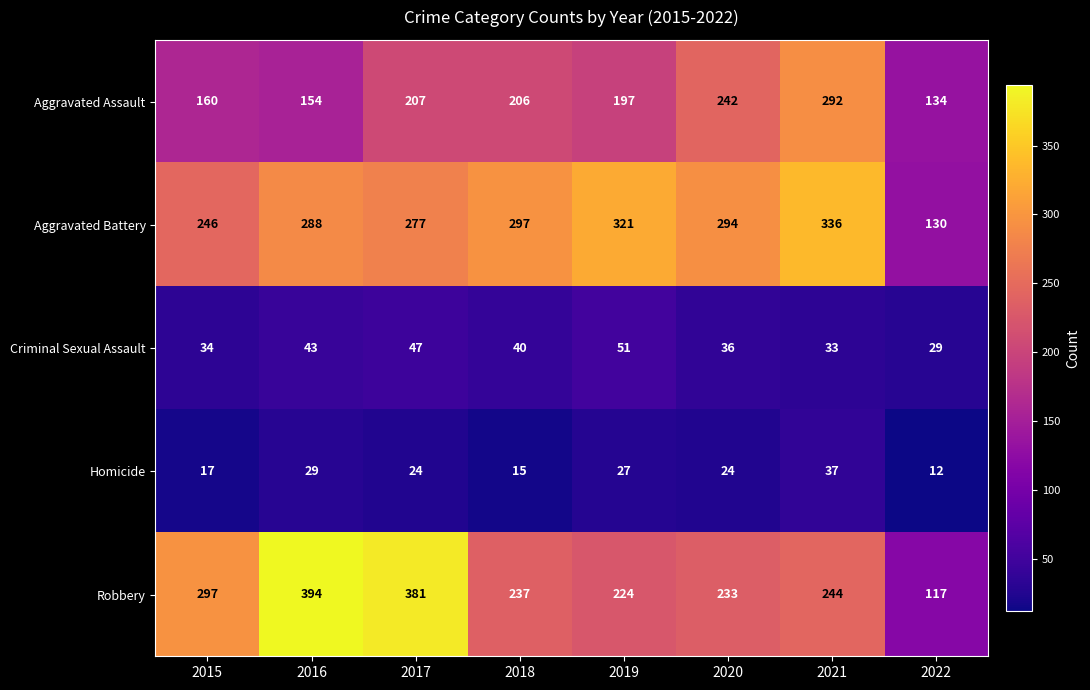

True or false: Criminal Sexual Assault has a value of 29 at 2022.

True